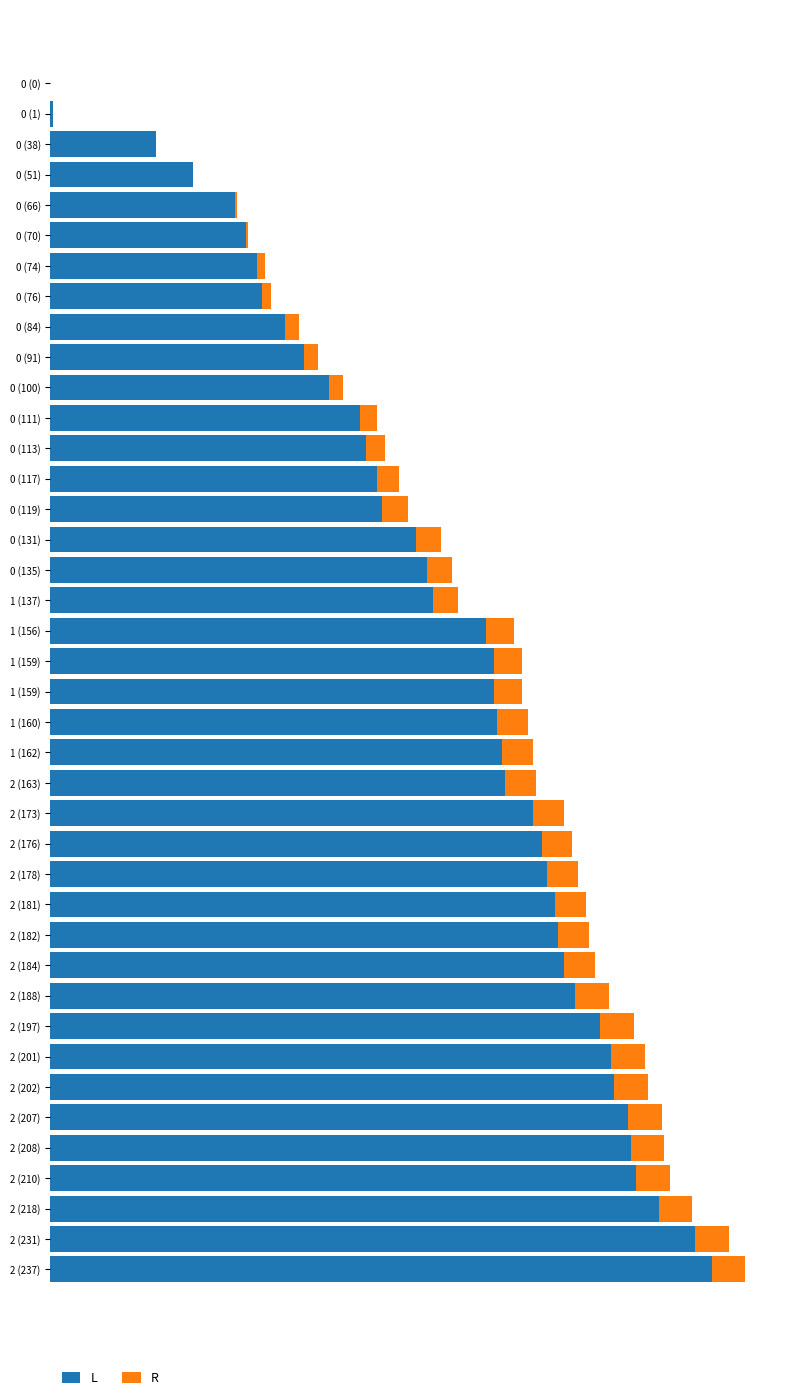

What is the value of the R bar at the 32nd from the left?

12